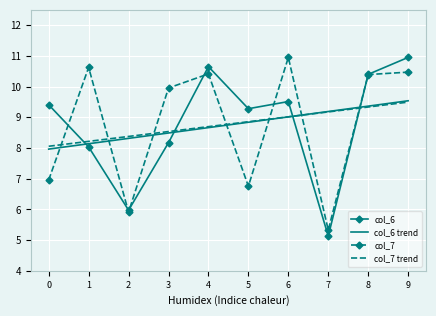

What is the highest value of the col_6 trend series?

9.5